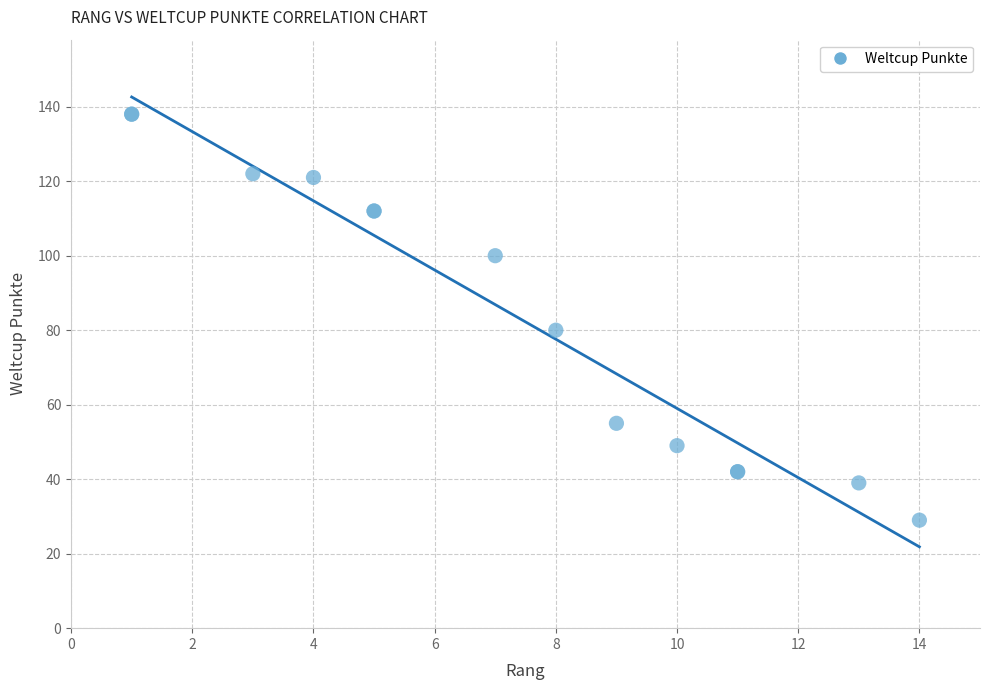

What Y value in the scatter plot is closest to 83?

80